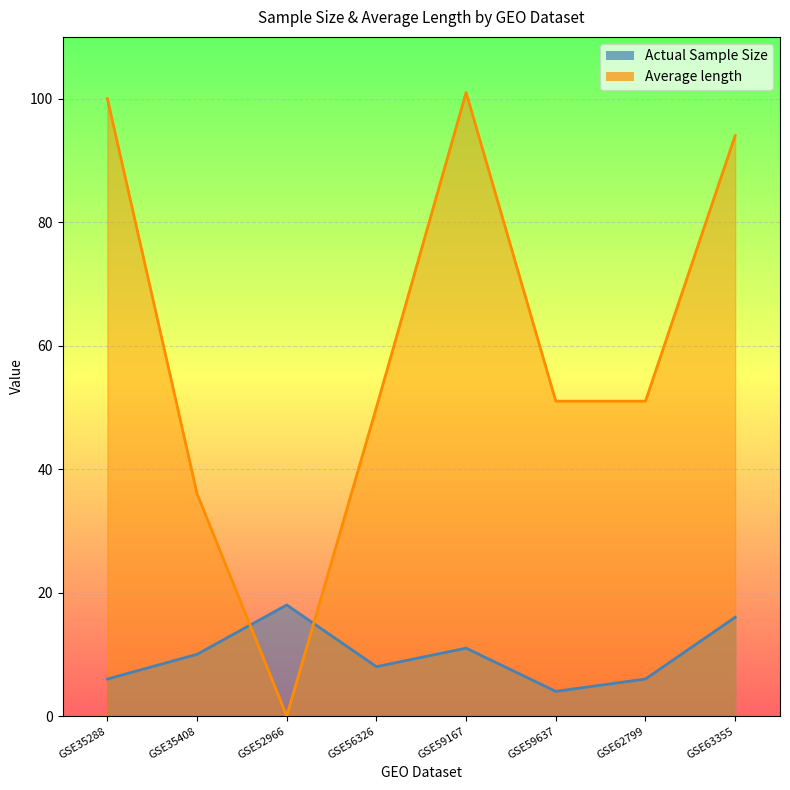

At which label is Actual Sample Size closest to 11?

GSE59167